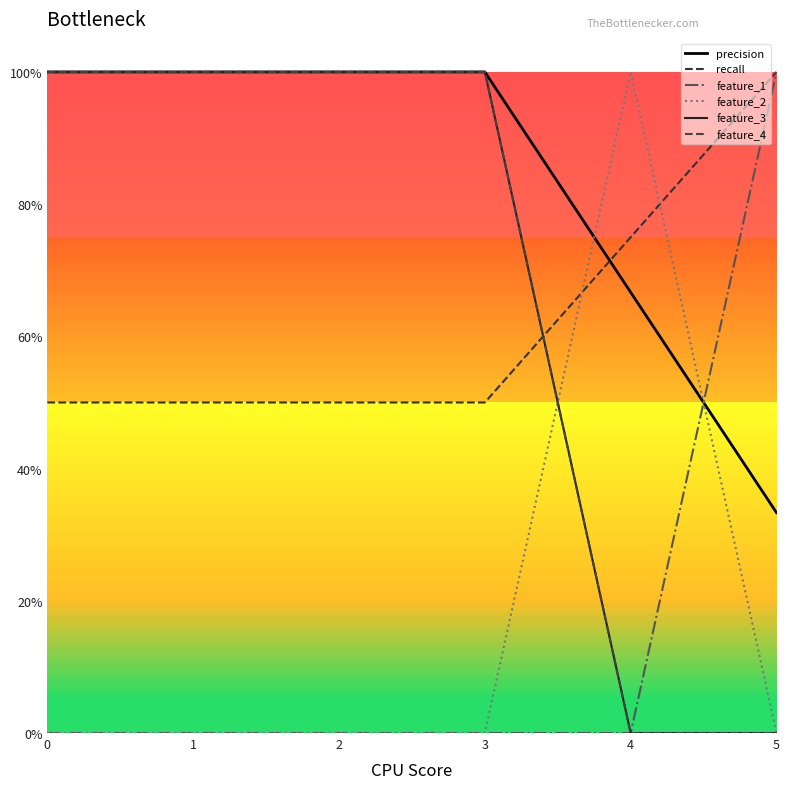

Does the chart display data point markers on the line(s)?

No